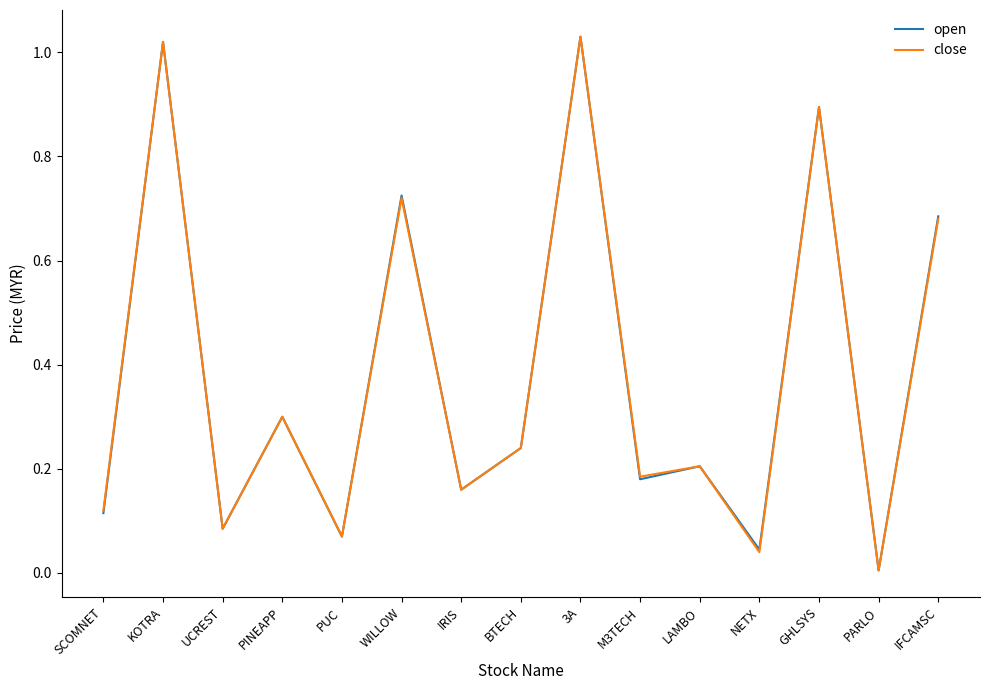

Where is the first local maximum for close?

KOTRA